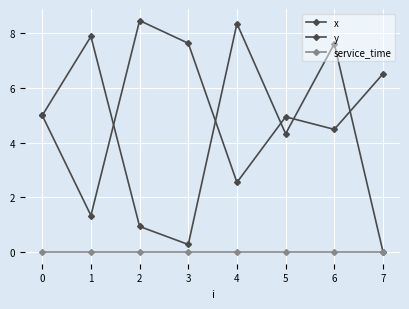

Does the chart have visible grid lines?

Yes